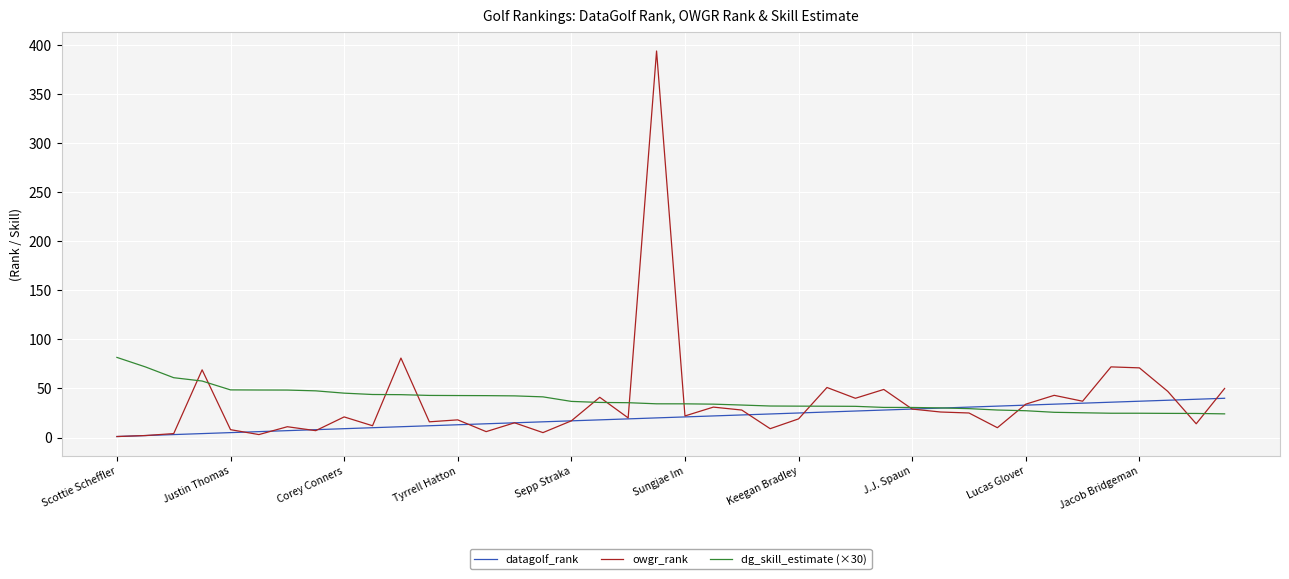

Does the chart display data point markers on the line(s)?

No